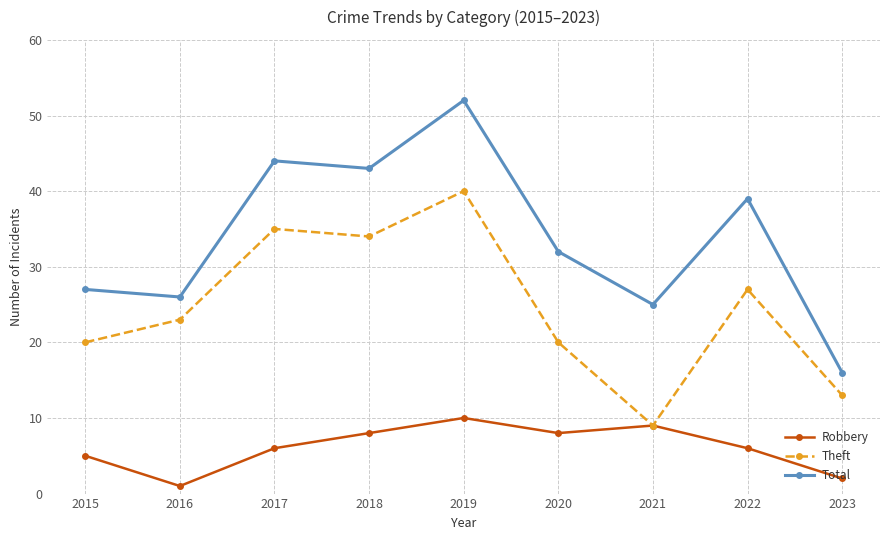

What value does the Robbery series have at 2015?

5